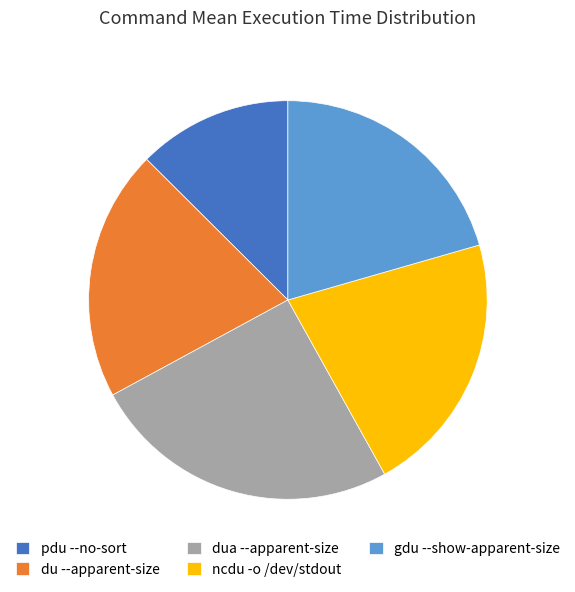

Is the sum of du --apparent-size and gdu --show-apparent-size greater than half?

No